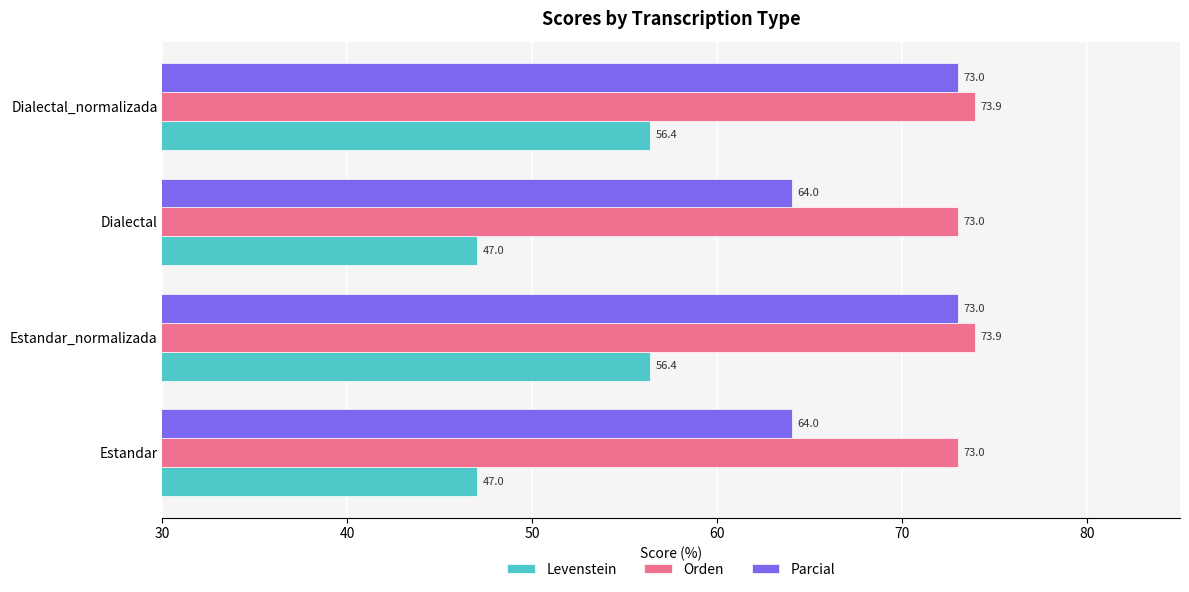

Count the number of categories in the chart.

4